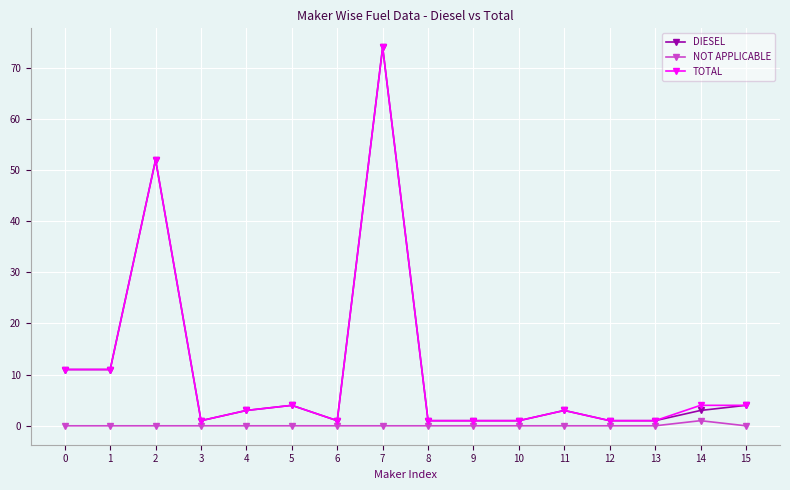

What is the difference between the highest and lowest values at 2?

52